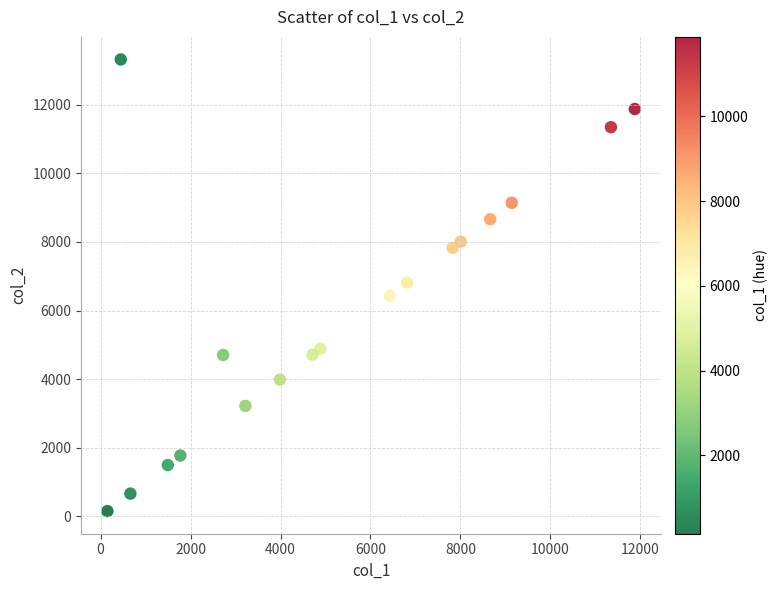

What is the range of X values (max minus min)?

11726